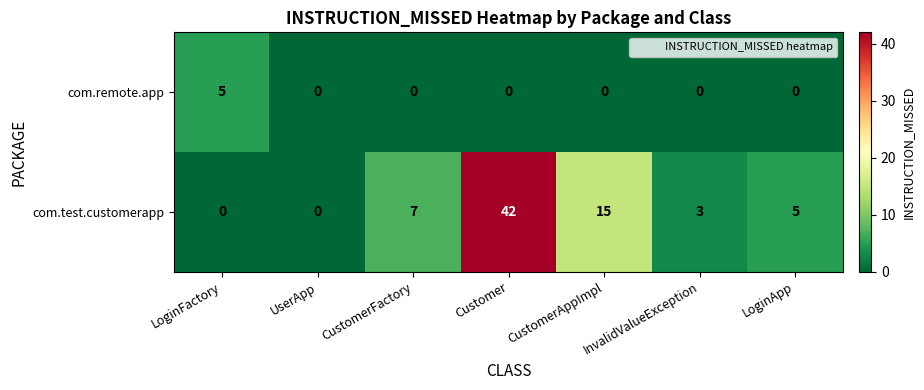

Is it true that com.remote.app equals 0 at InvalidValueException?

True